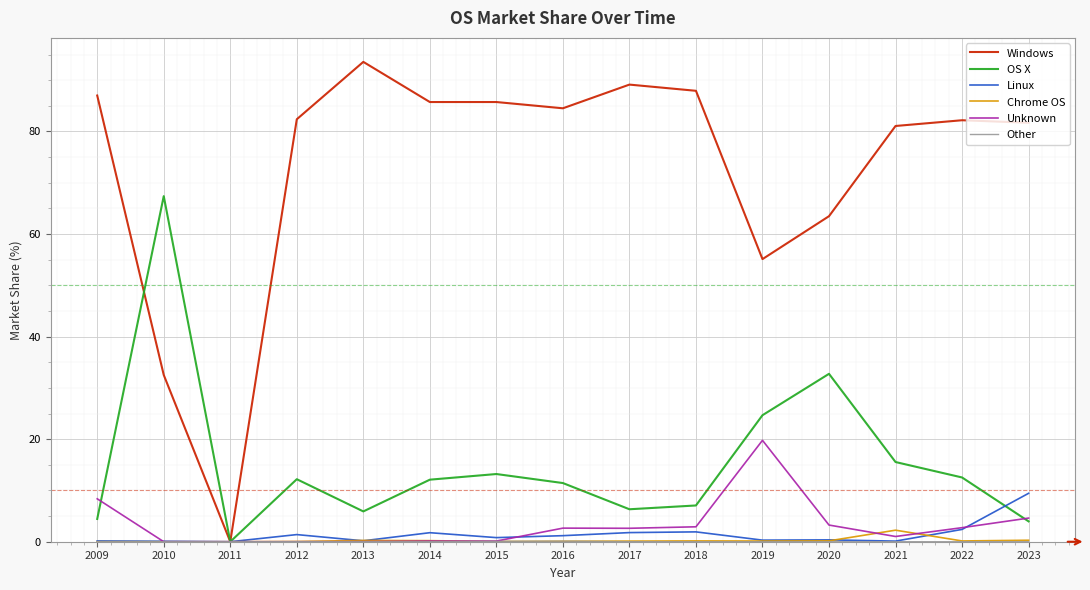

At which label is OS X closest to 33?

2020